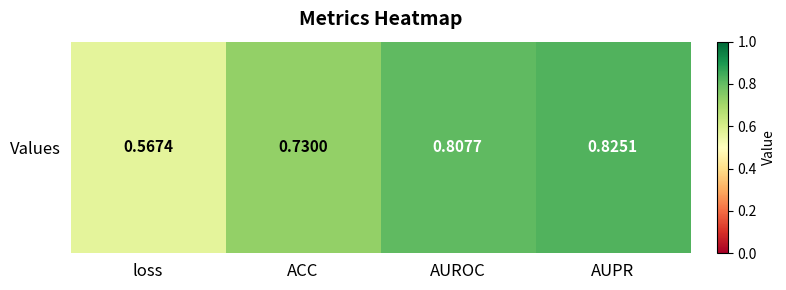

Which label corresponds to the smallest value in the chart?

loss